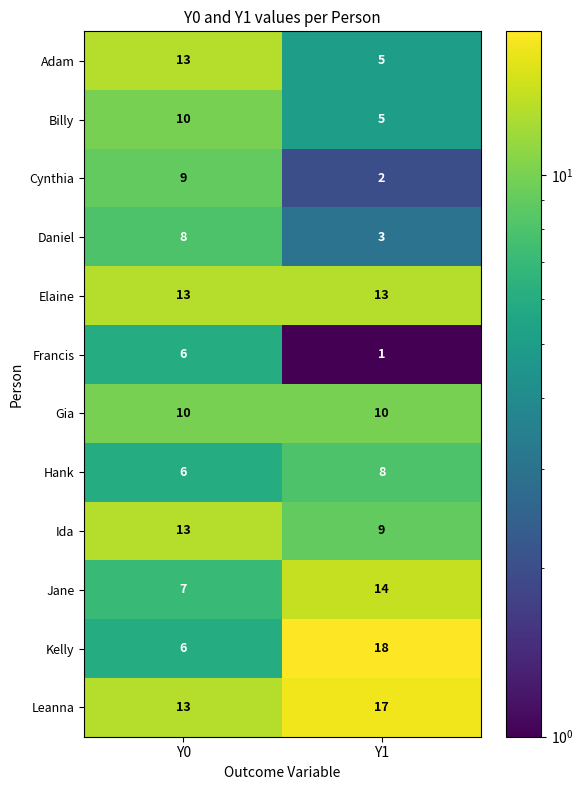

What is the minimum value for Leanna?

13